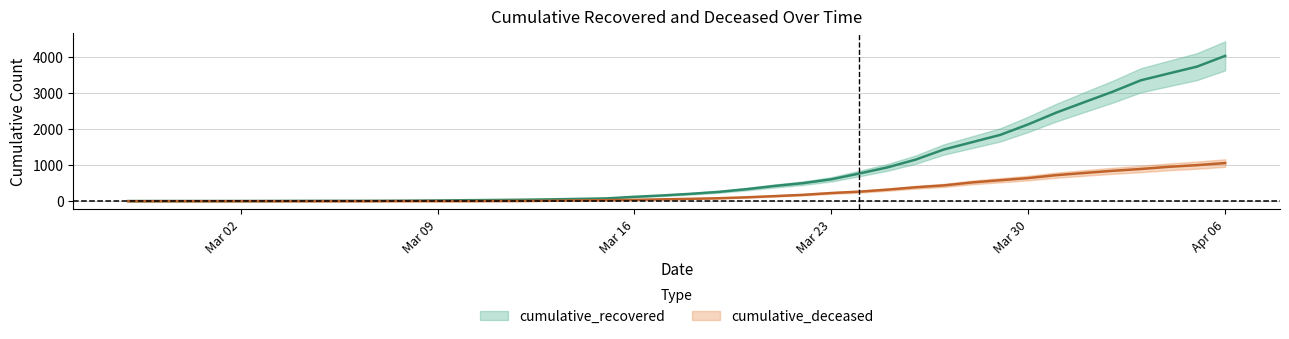

Which series has the largest range (max minus min)?

cumulative_recovered